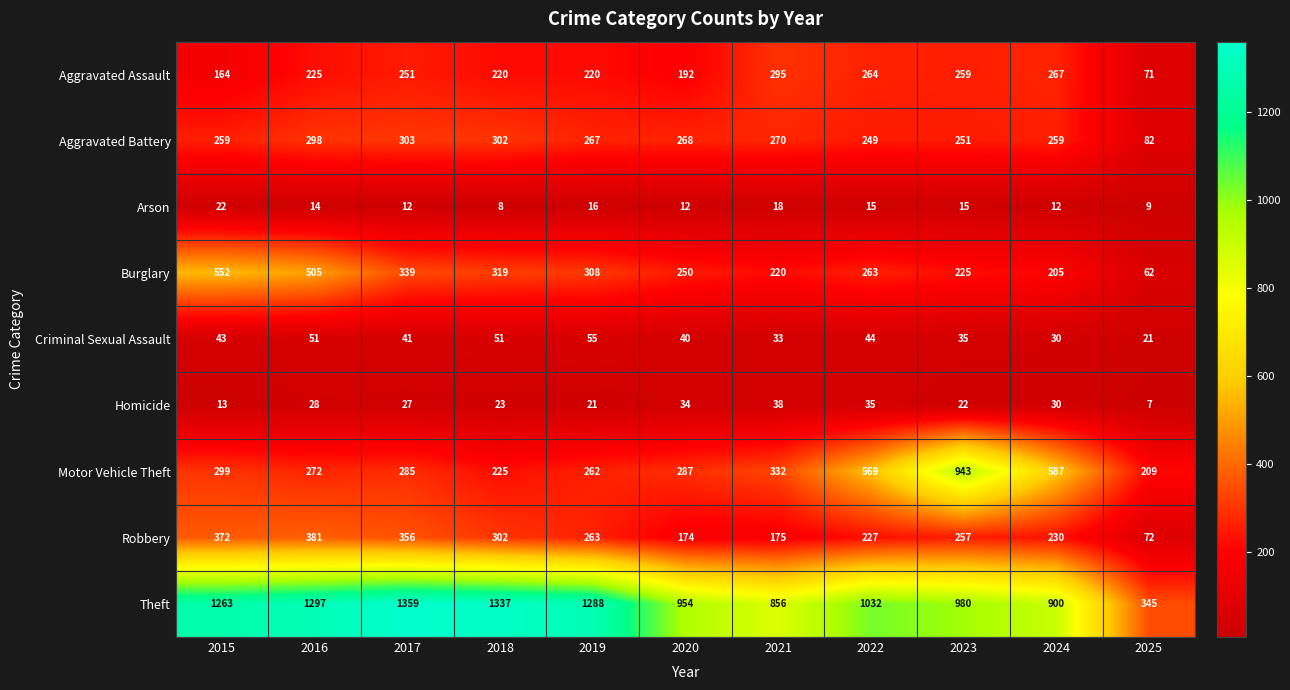

At how many categories does at least one series exceed 192?

11